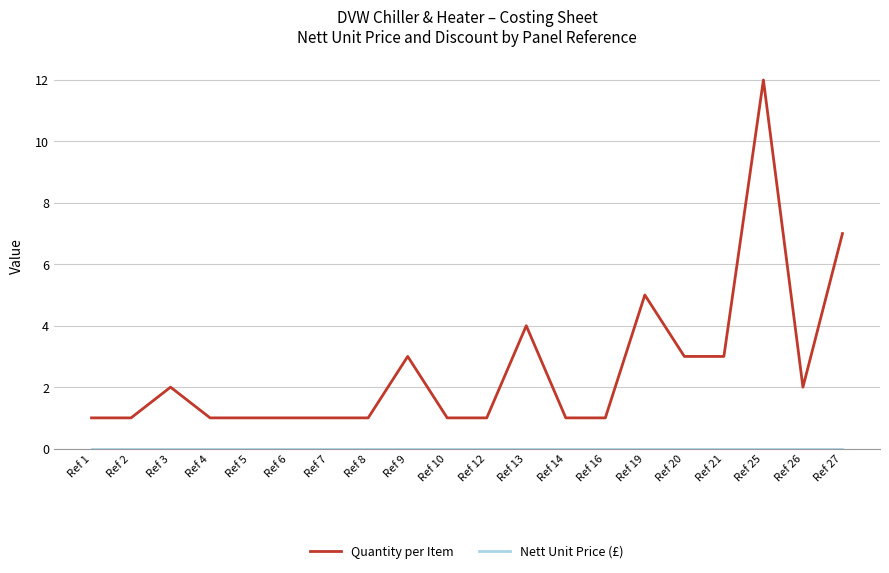

What is the difference between the maximum and minimum values in the Quantity per Item series?

11